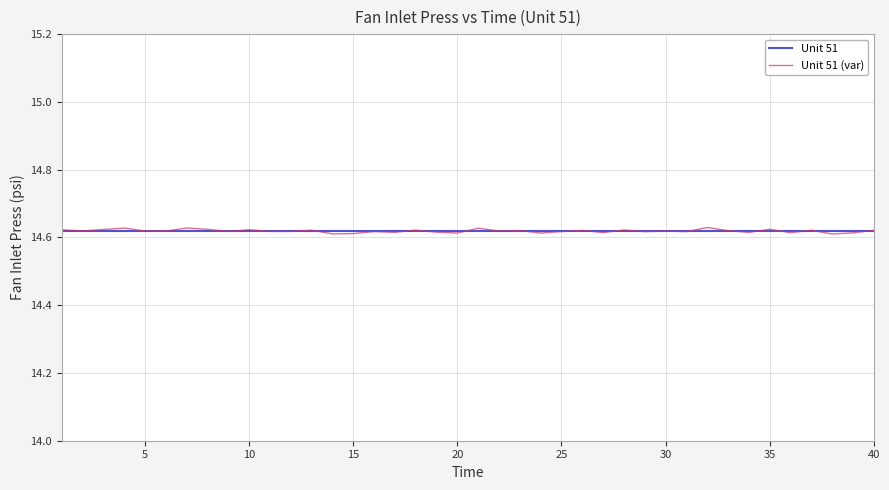

What are all the series names shown in the legend?

Unit 51, Unit 51 (var)